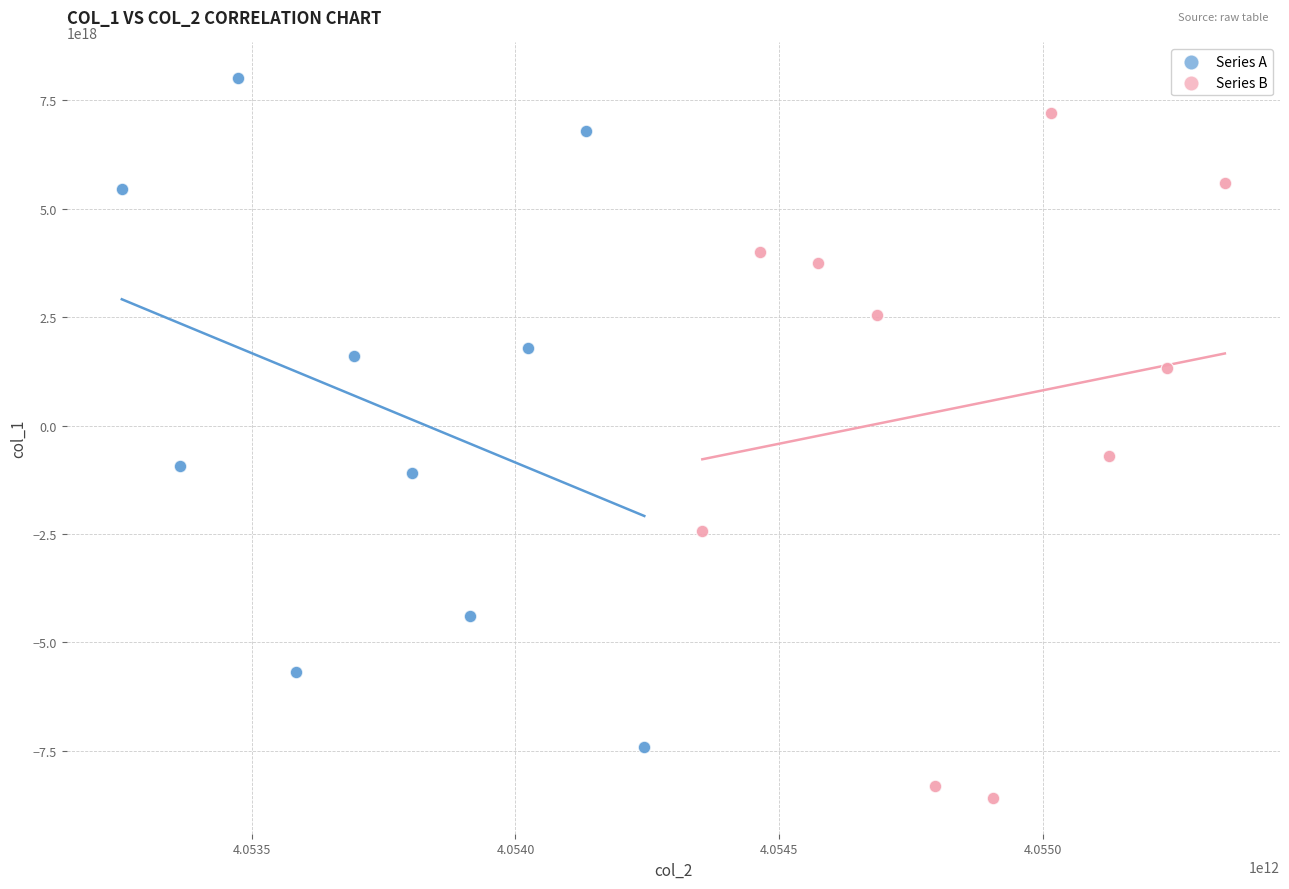

What are all the series names shown in the legend?

Series A, Series B